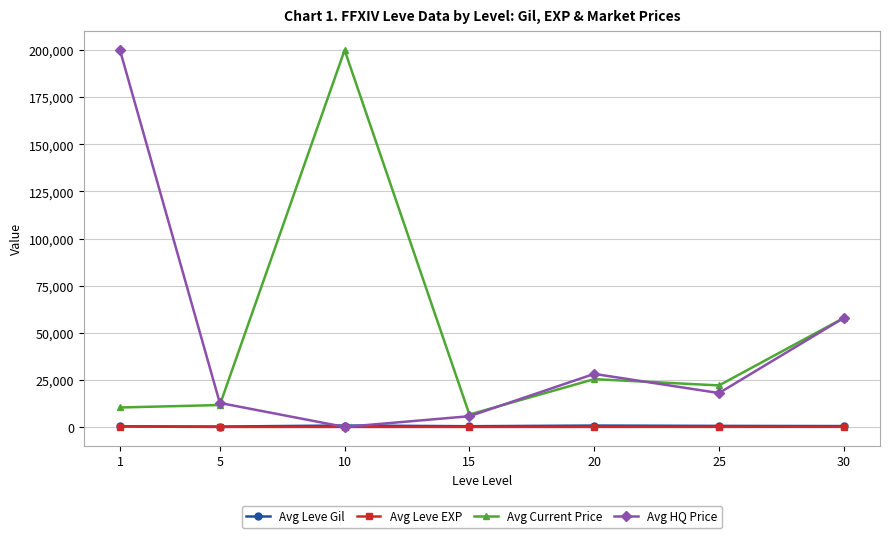

What is the maximum value shown in the chart?

200000.0